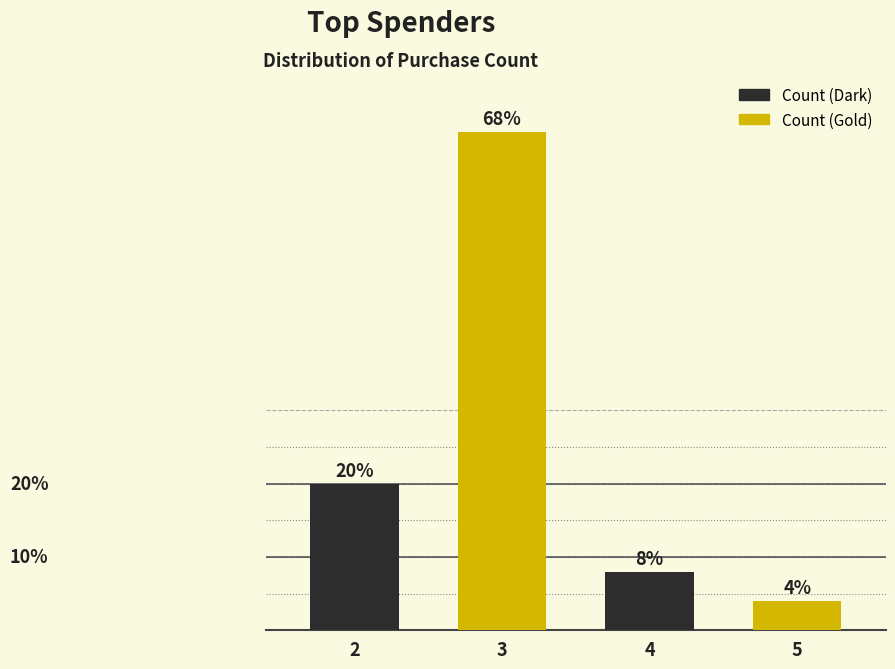

List the labels in order of value, smallest first.

5, 4, 2, 3